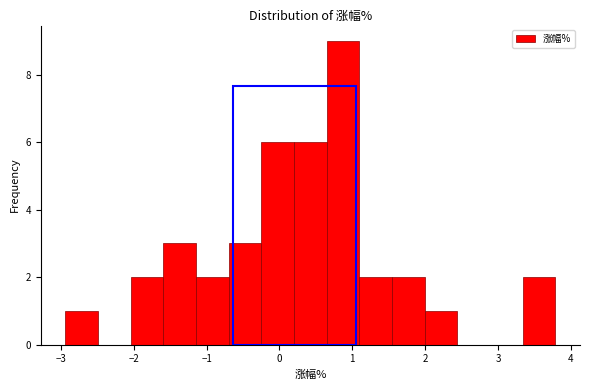

Reading left to right, list every bar in this chart as the range it spans on the x-axis followed by its height. Neither the bar edges nor the heights are printed on the chart, so give them approximately, as read against the axes.

-2.9 to -2.5: 1
-2.5 to -2.0: 0
-2.0 to -1.6: 2
-1.6 to -1.1: 3
-1.1 to -0.7: 2
-0.7 to -0.2: 3
-0.2 to 0.2: 6
0.2 to 0.6: 6
0.6 to 1.1: 9
1.1 to 1.5: 2
1.5 to 2.0: 2
2.0 to 2.4: 1
2.4 to 2.9: 0
2.9 to 3.3: 0
3.3 to 3.8: 2